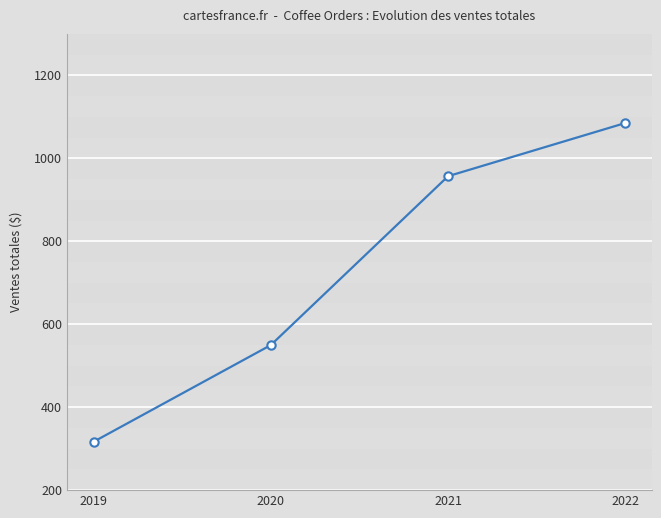

How many data points are above 956?

2